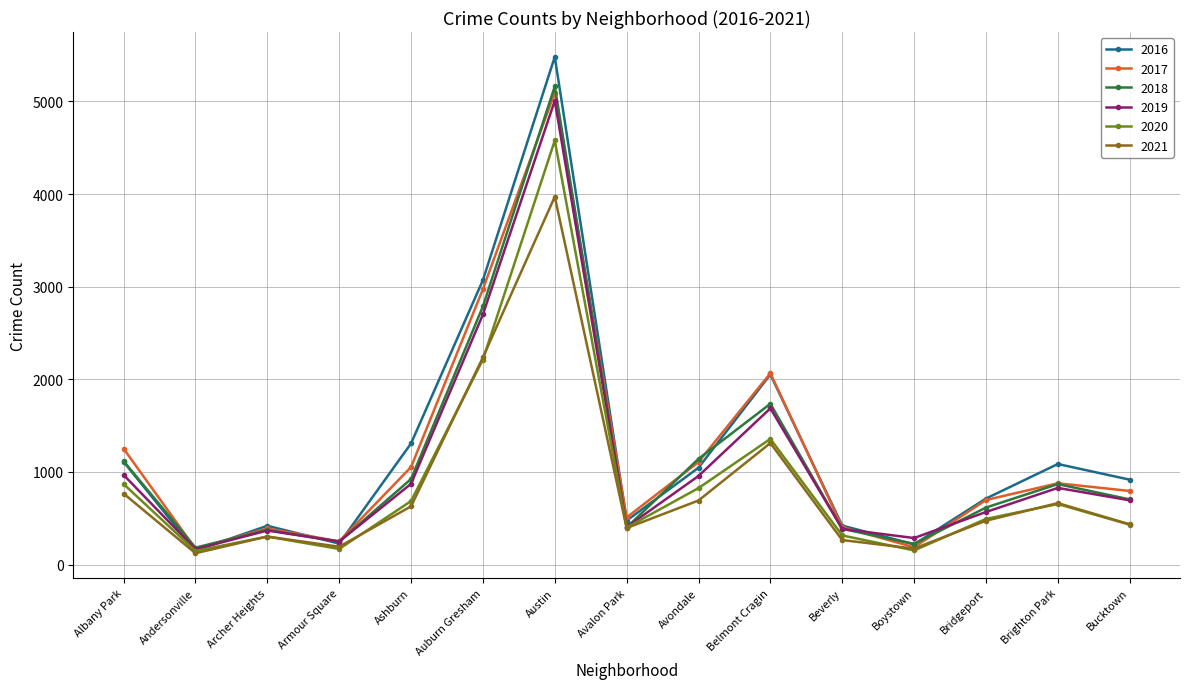

The 2019 series shows 564 at Archer Heights. True or false?

False